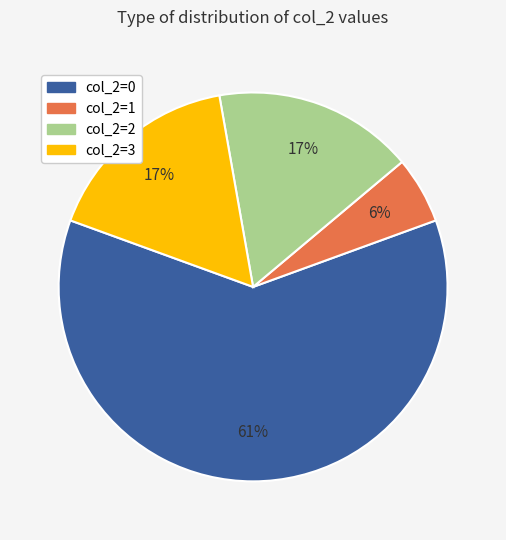

To the nearest percent, what portion does col_2=1 represent?

6%